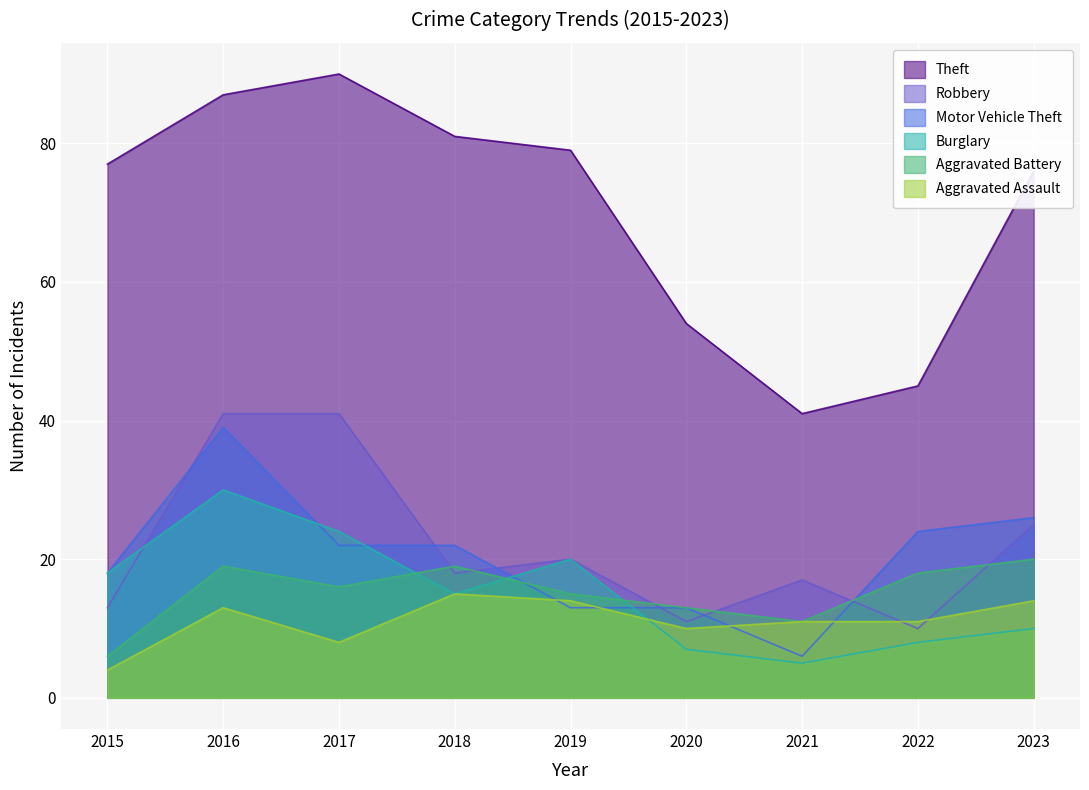

At which label does Aggravated Battery reach its peak?

2023